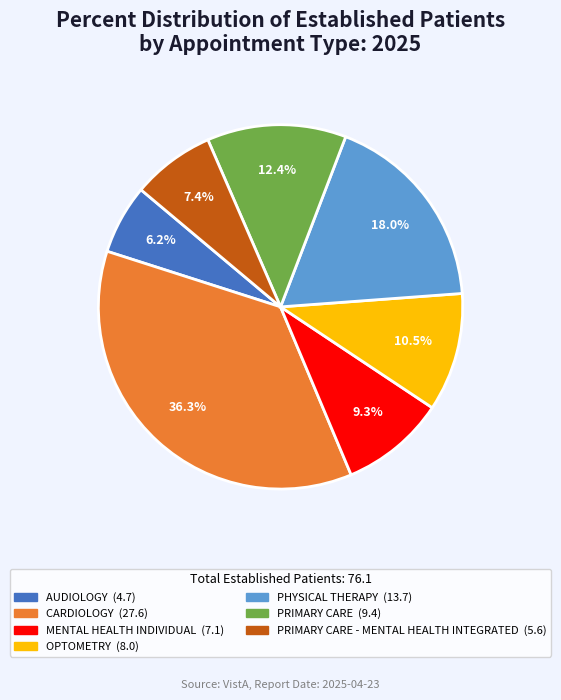

Count the number of slices in the pie.

7